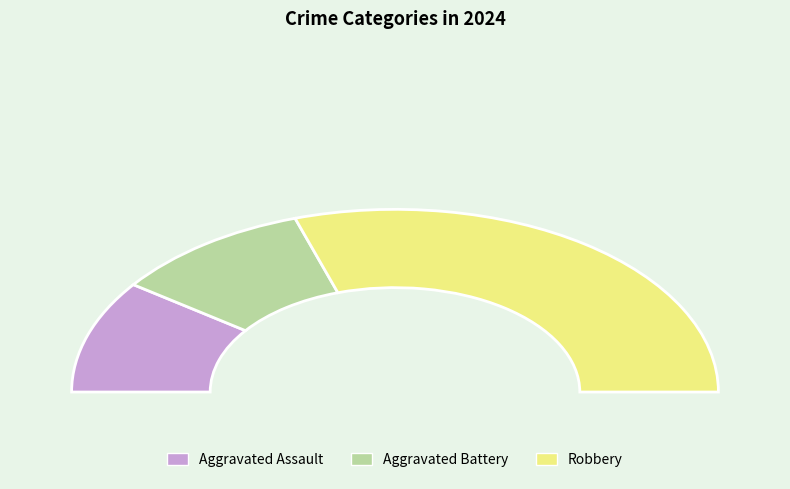

What percentage is the Aggravated Assault slice, to the nearest percent?

20%